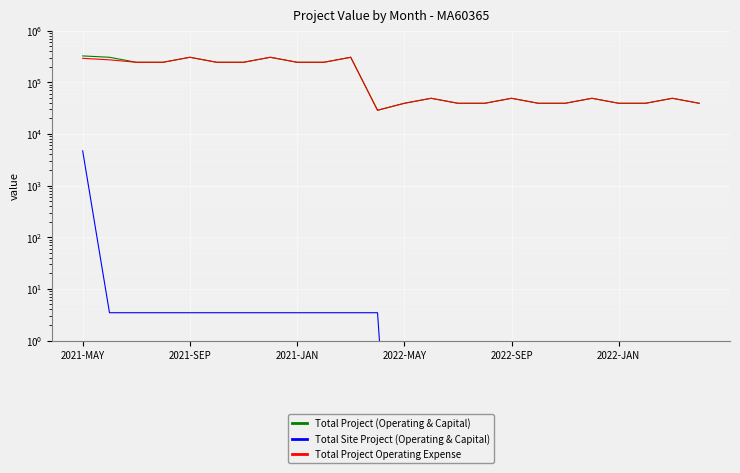

What is the sum of all Total Site Project (Operating & Capital) values?

4751.3